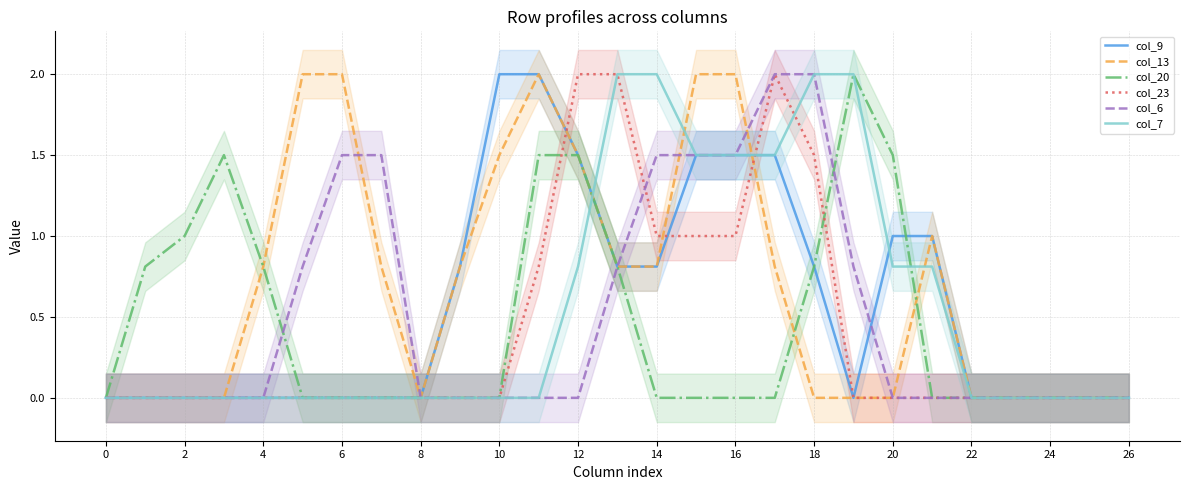

Is it true that col_13 equals 0.8 at 22?

False